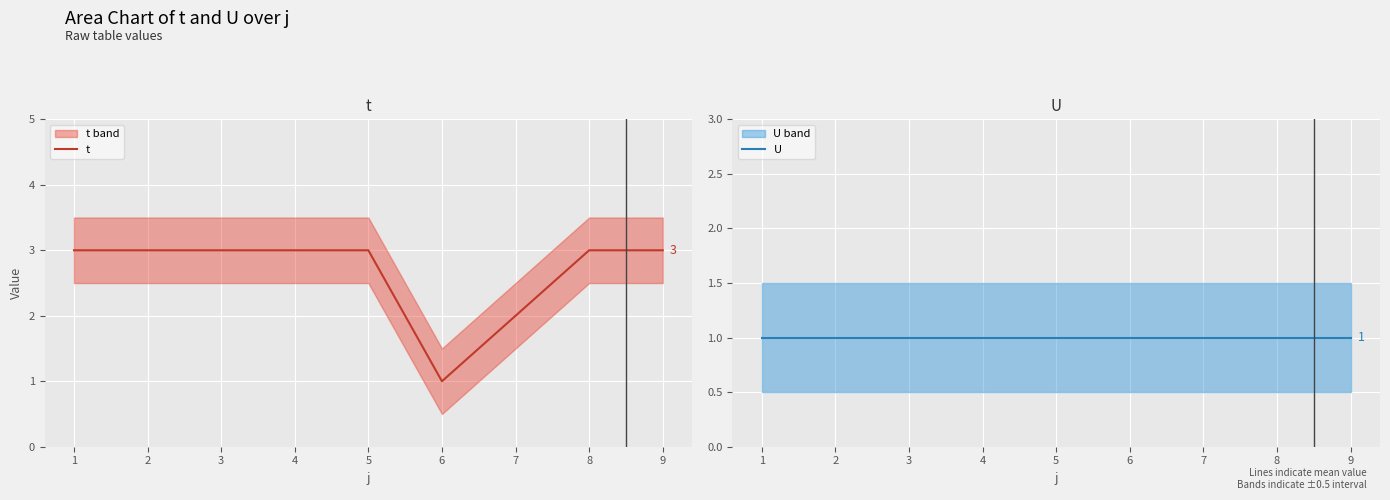

The value of t at 2 is 3. True or false?

True